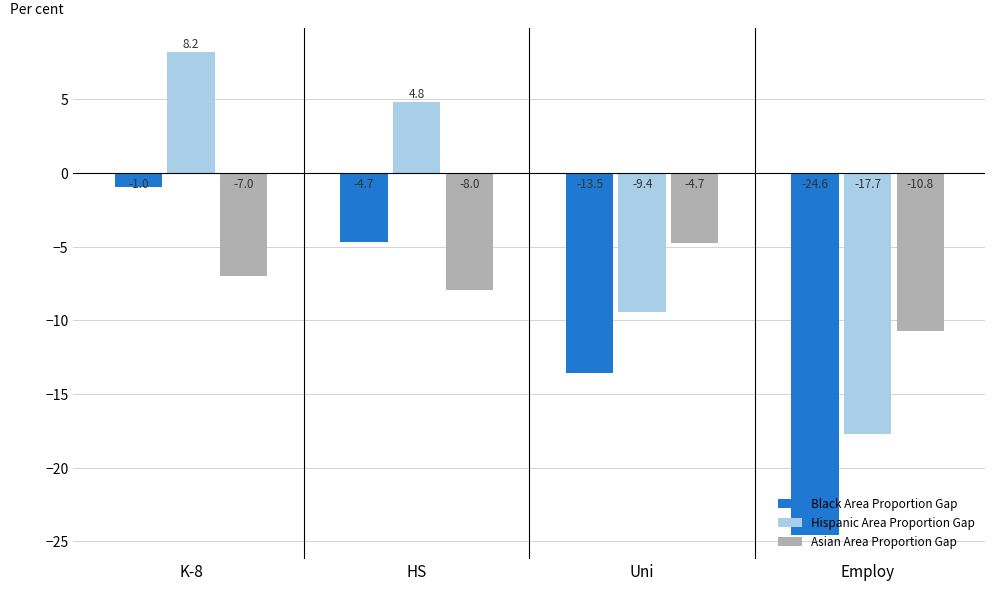

Are the bars horizontal?

No